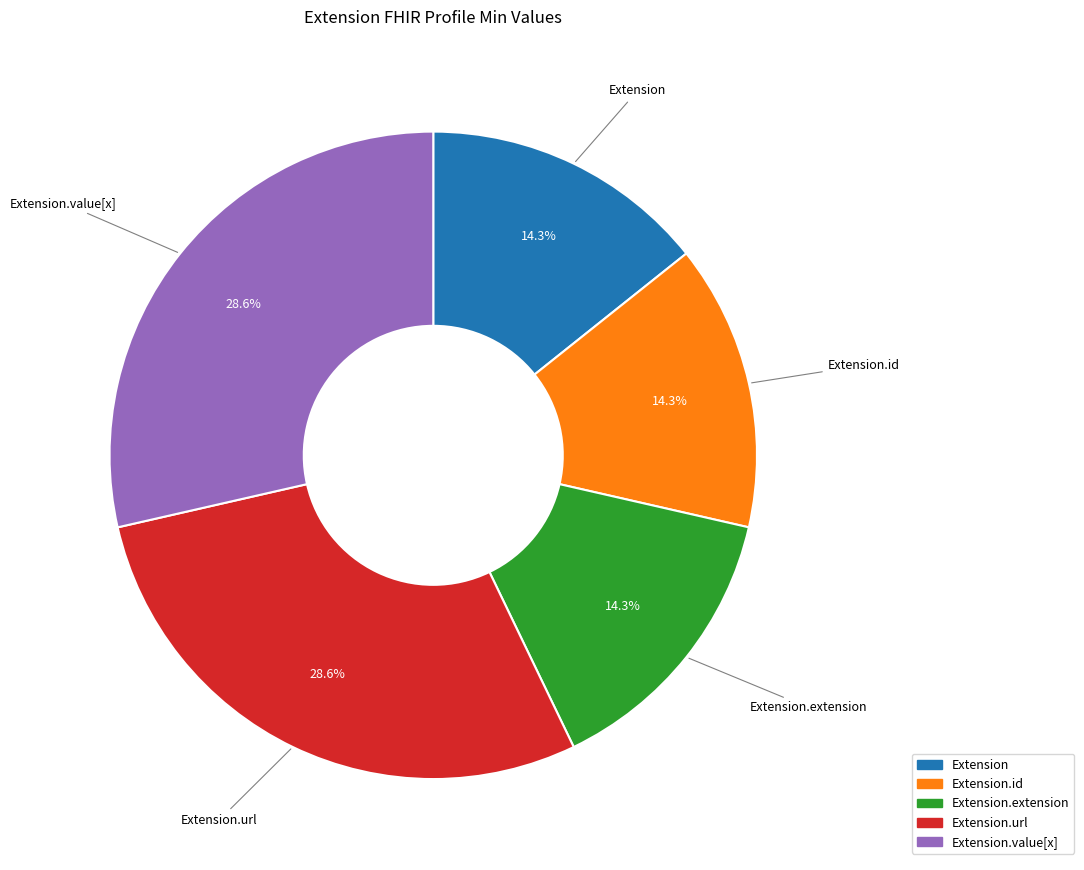

To the nearest percent, what percentage of the pie is Extension.value[x]?

29%